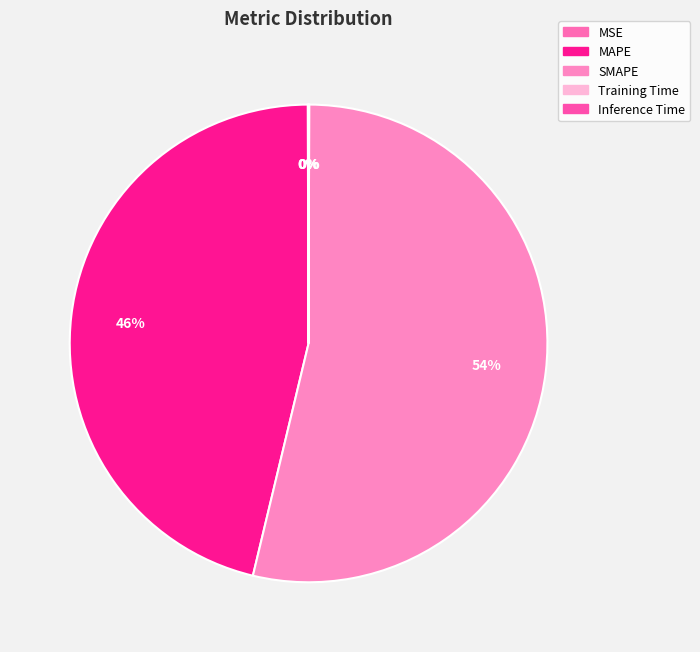

Which slice represents more than half of the pie?

SMAPE